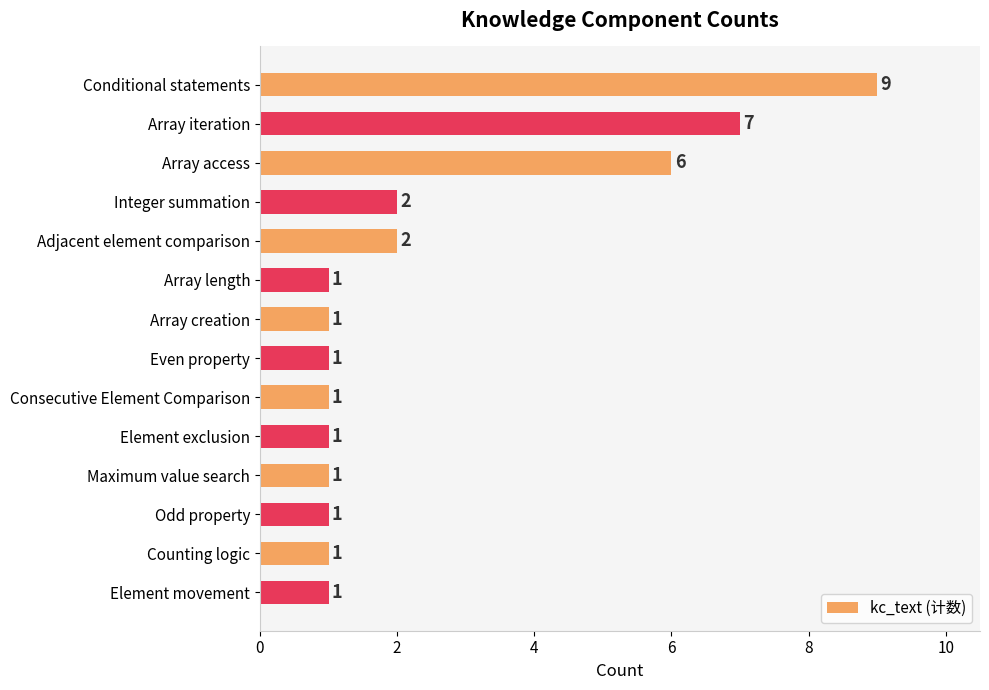

How many data points are above 1?

5